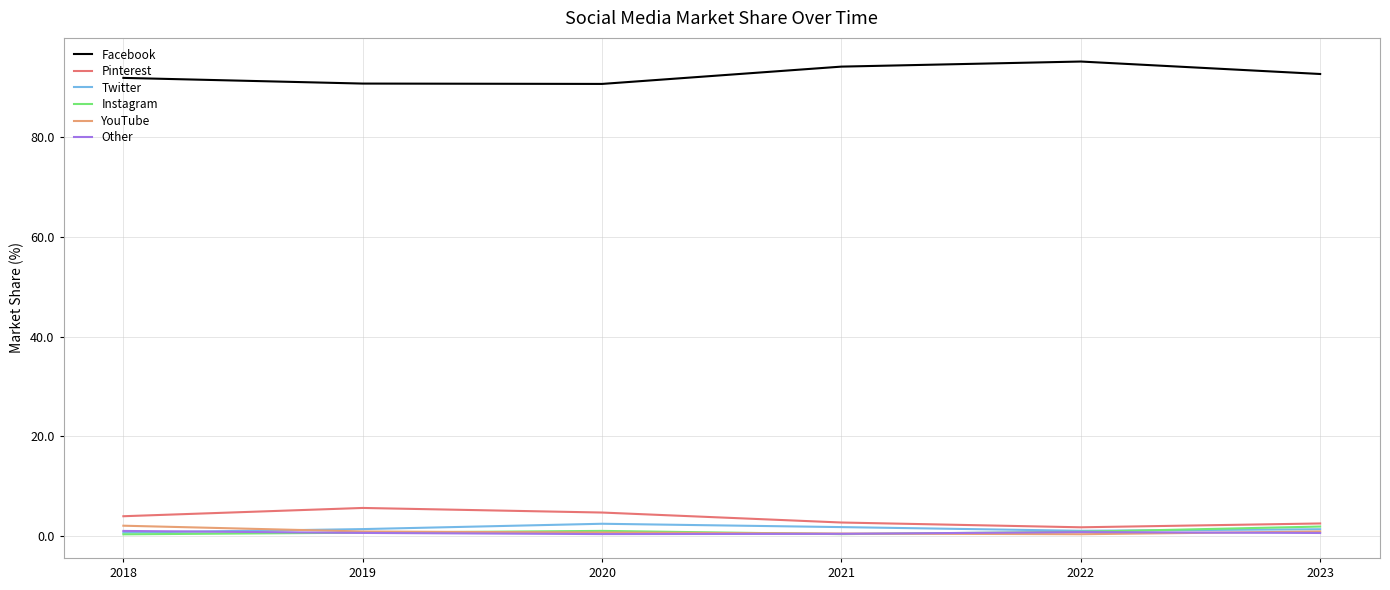

In Other, how many points are lower than both neighbors (excluding endpoints)?

1